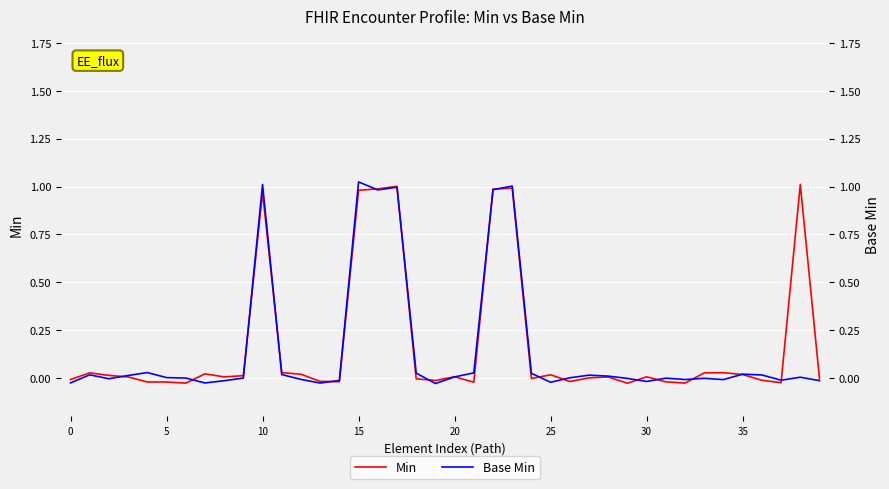

List the series in order of their overall mean, lowest first.

Base Min, Min